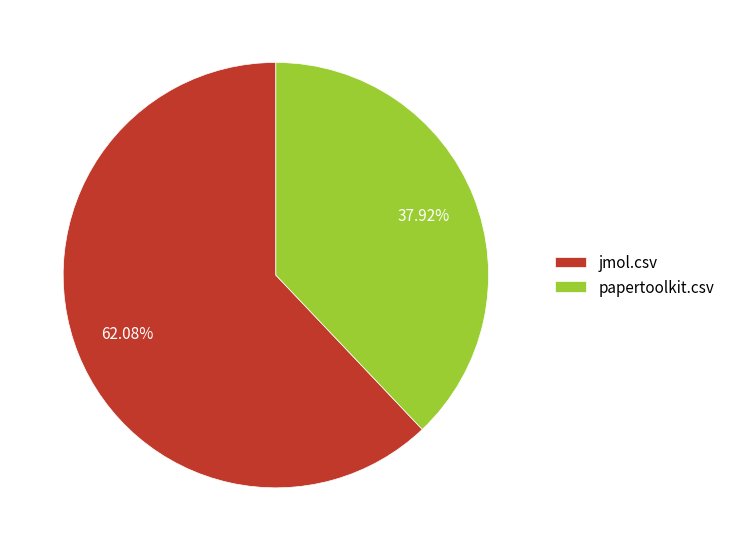

Which has a higher value, jmol.csv or papertoolkit.csv?

jmol.csv